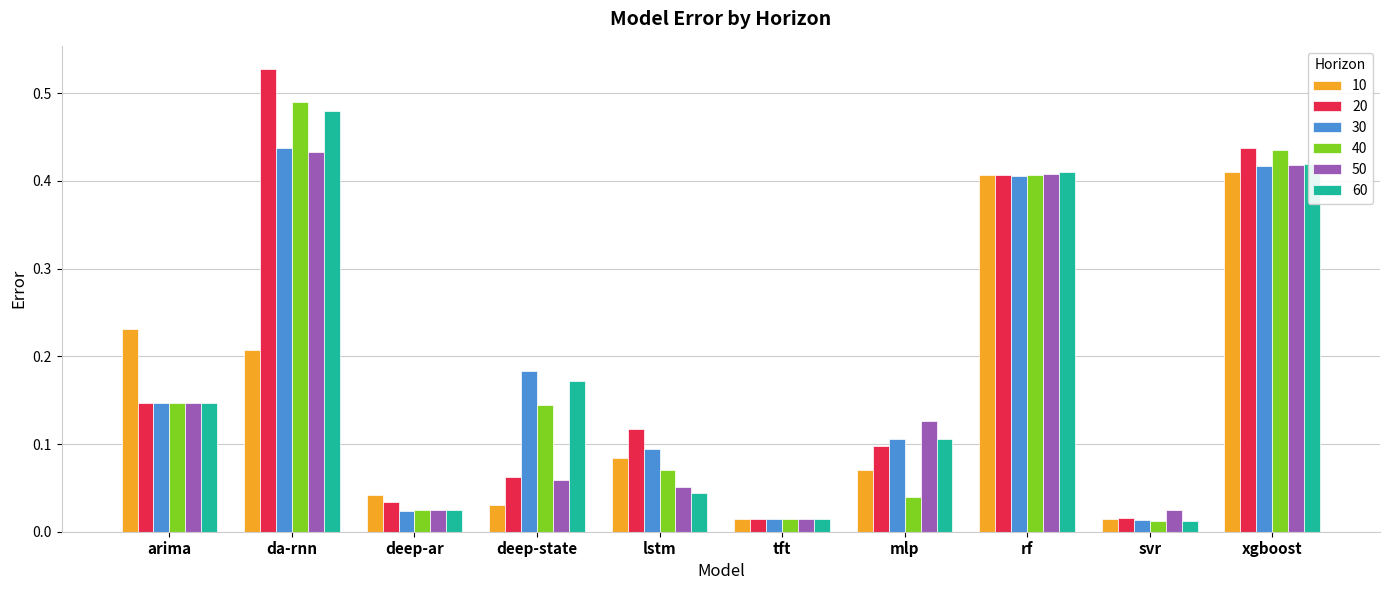

Which series has the largest range (max minus min)?

20